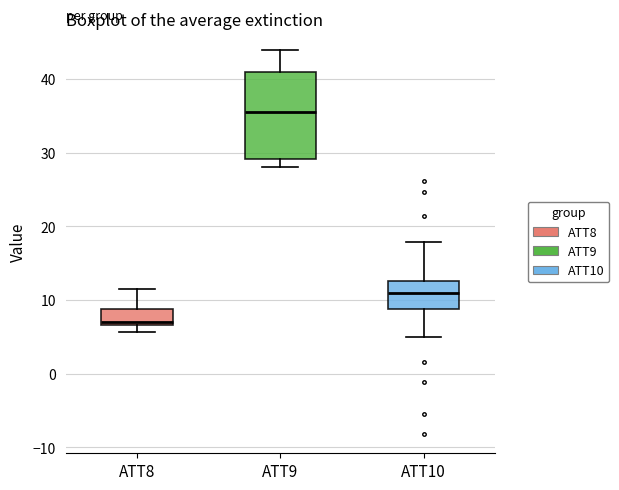

Reading left to right, transcribe this box plot: for each box, give where its median line is, the range the box spans, and where its two whiskers end, as read against the y-axis. The values are not printed on the chart, so give them approximately, as read against the axis.

ATT8: median 7 (just above the box's lower edge), box 7 to 9, whiskers 6 to 12
ATT9: median 35, box 29 to 41, whiskers 28 to 44
ATT10: median 11, box 9 to 13, whiskers 5 to 18